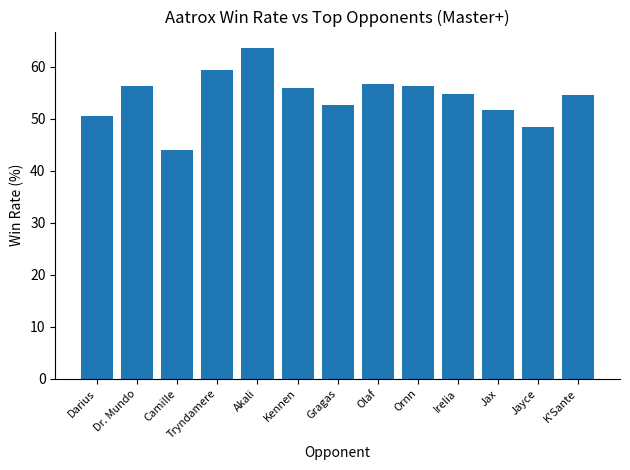

What is the difference between the maximum and minimum values?

19.7